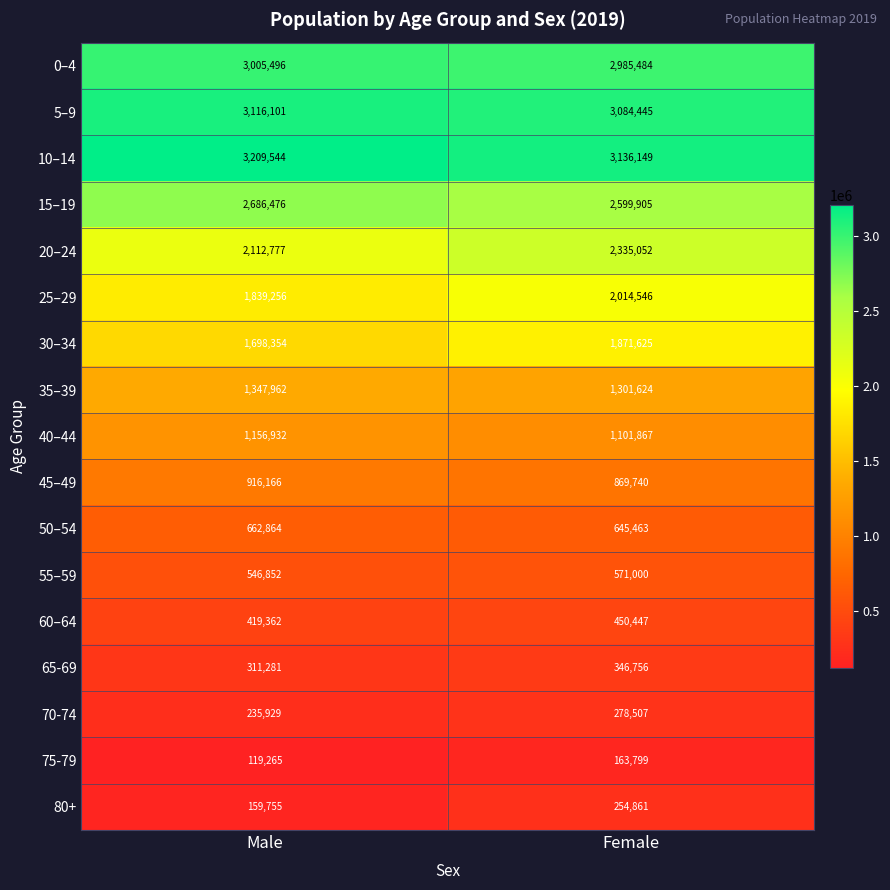

What is the difference between the maximum and minimum values in the 25–29 series?

175290